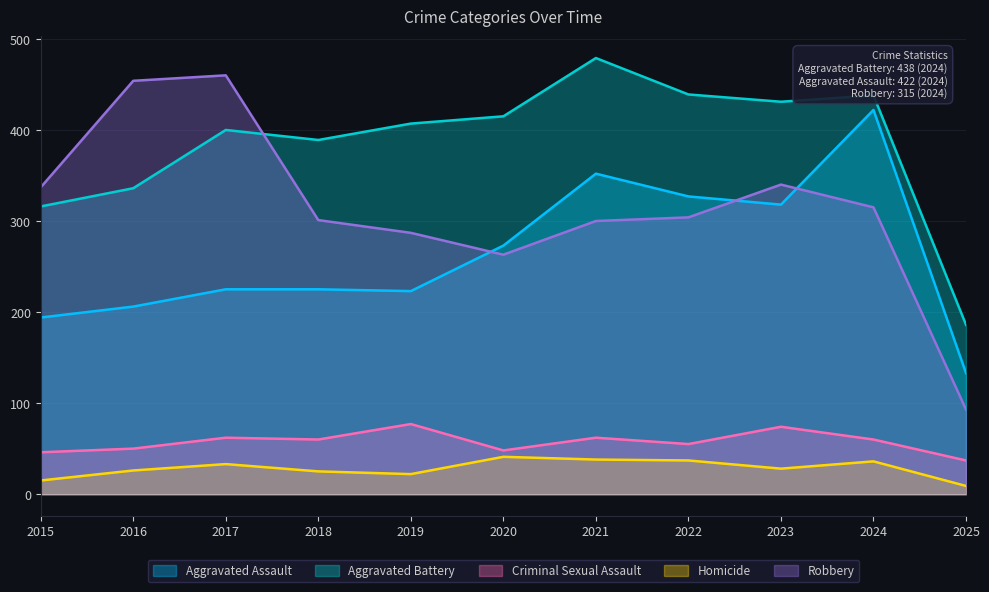

True or false: Aggravated Battery has more than 0 points higher than both neighbors.

True